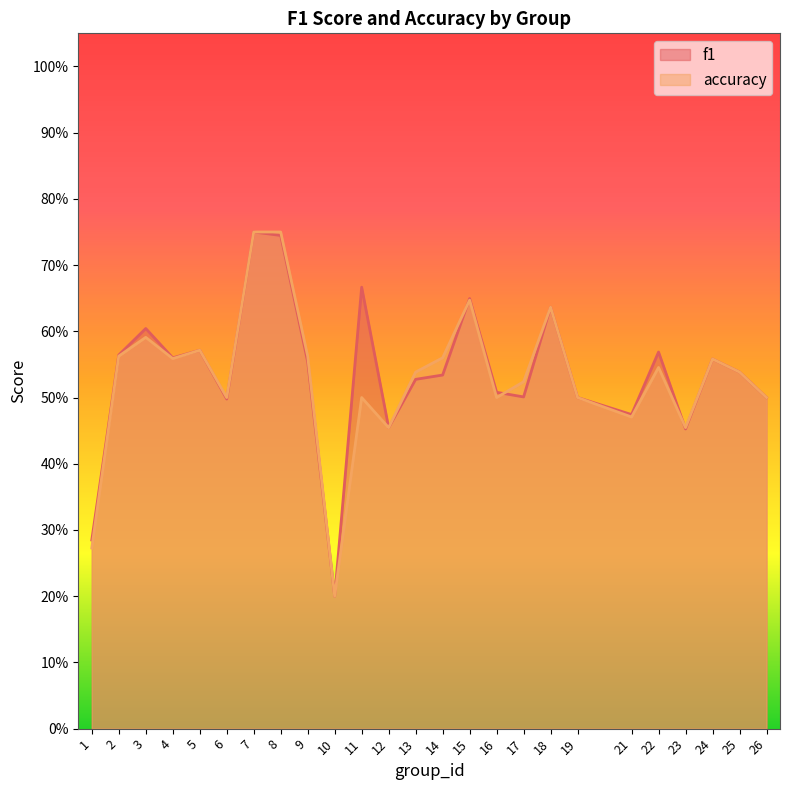

What is the smallest value displayed?

0.2